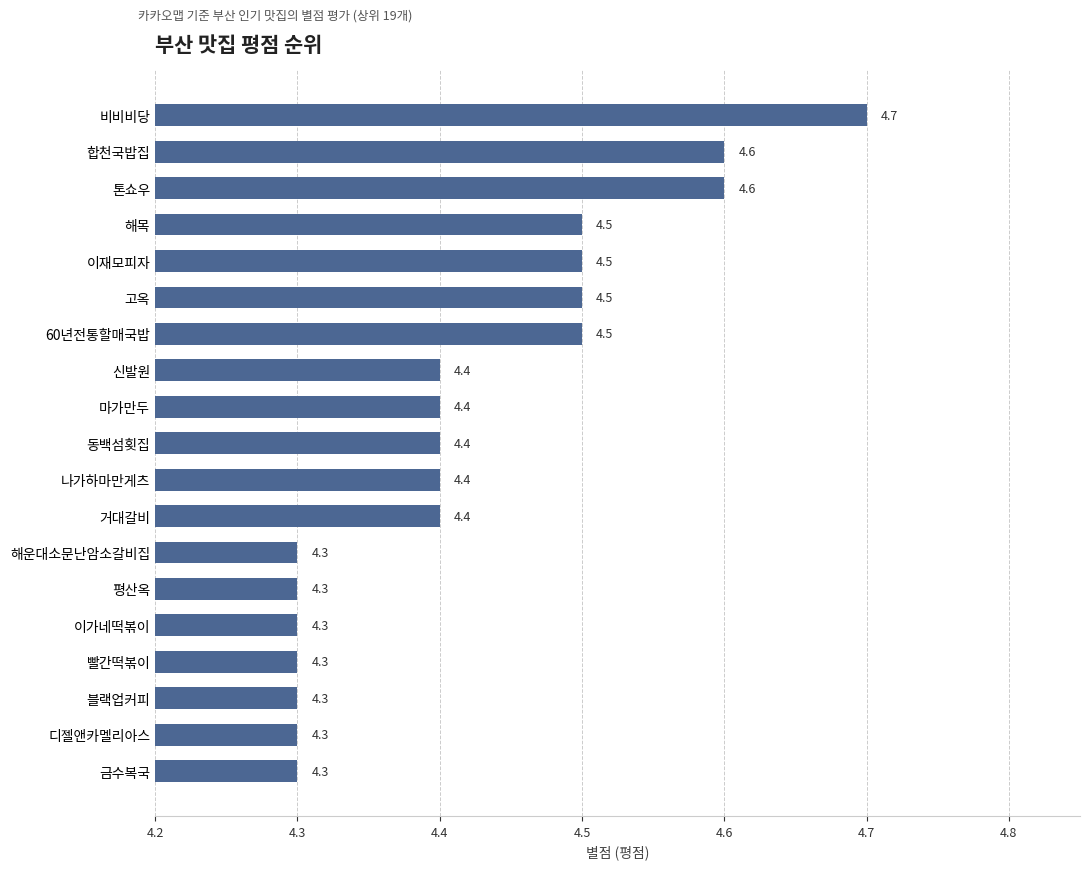

Which category has the highest value across all series?

비비비당